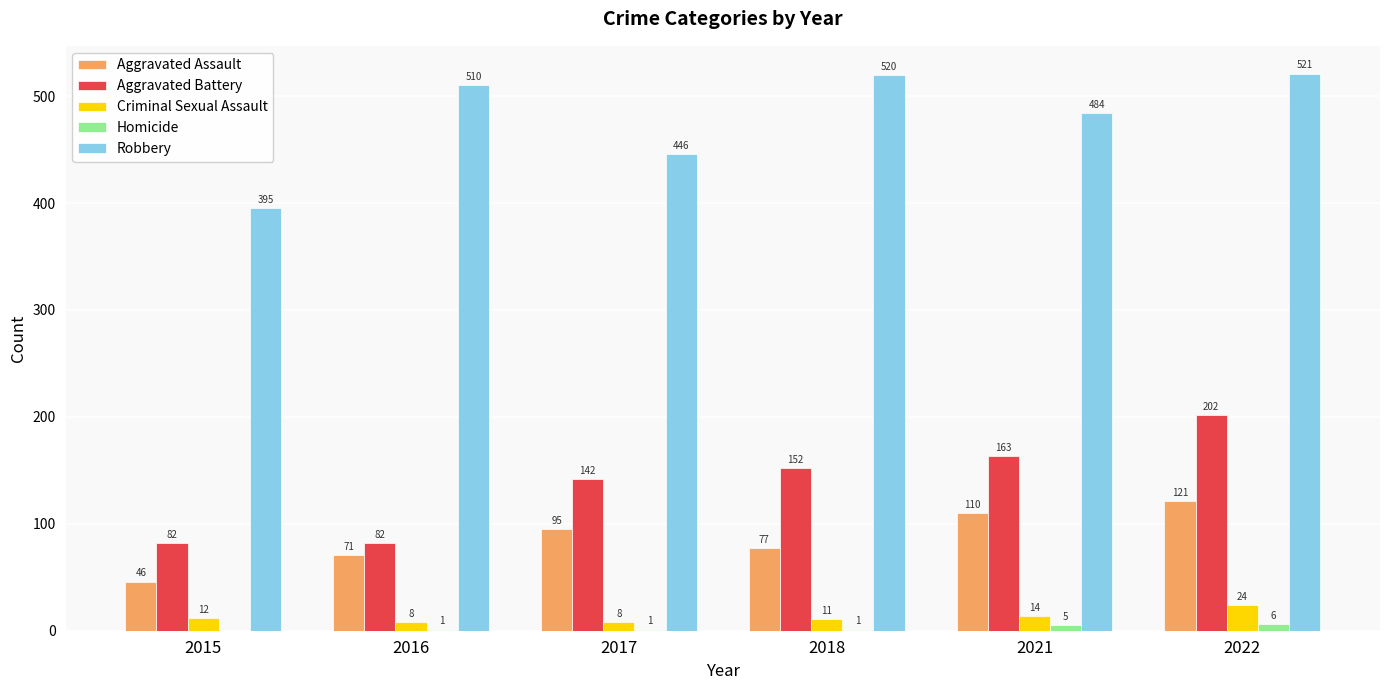

What is the sum of the Robbery values at 2017 and 2015?

841